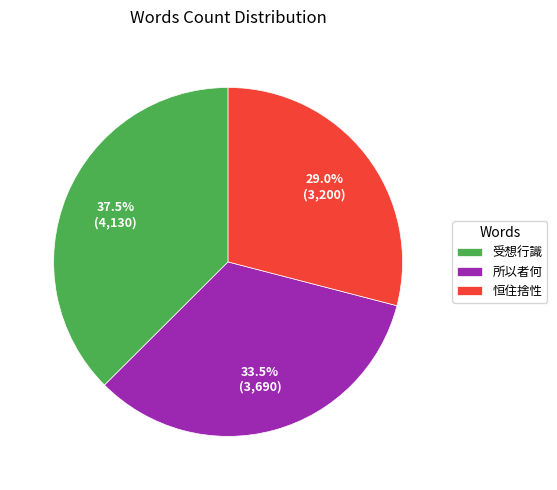

Between 所以者何 and 恒住捨性, which is larger?

所以者何